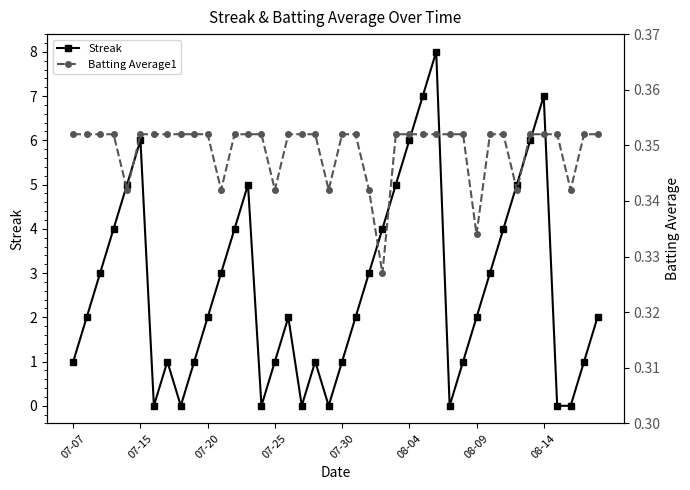

What is the maximum value for Streak?

8